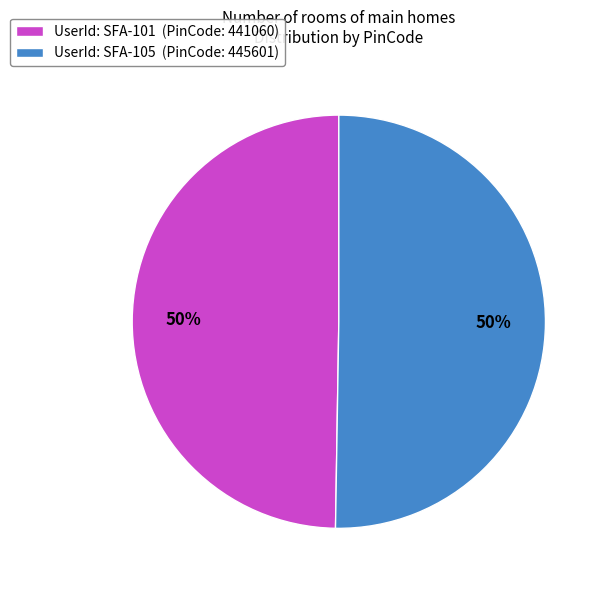

How many segments does this pie chart have?

2